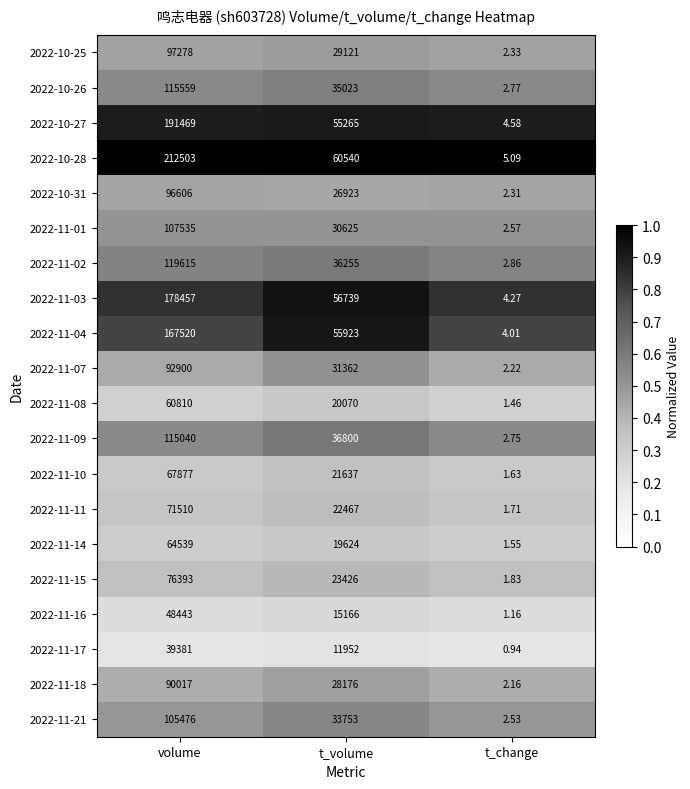

Which label corresponds to the largest value in the chart?

volume